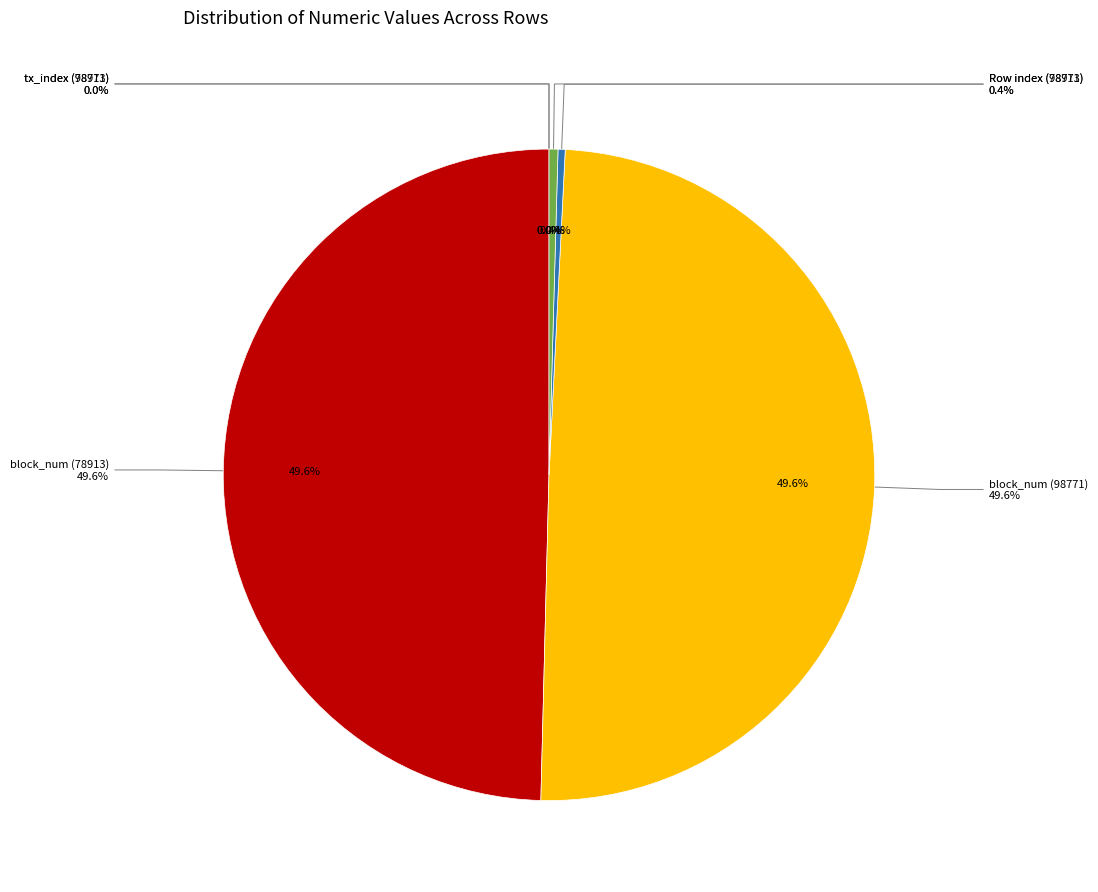

Is it true that Unnamed: 0 row 98771 is 13% of the pie?

False